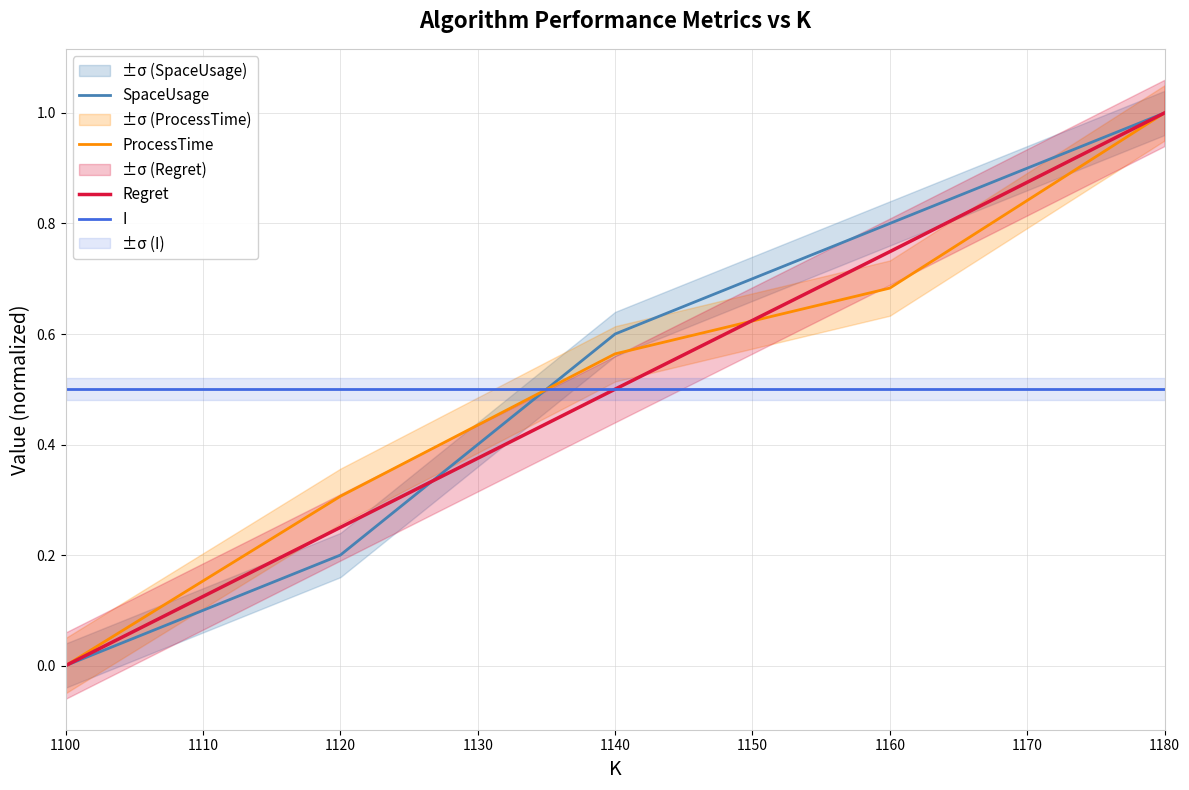

How many intersections are there between SpaceUsage and ProcessTime?

1